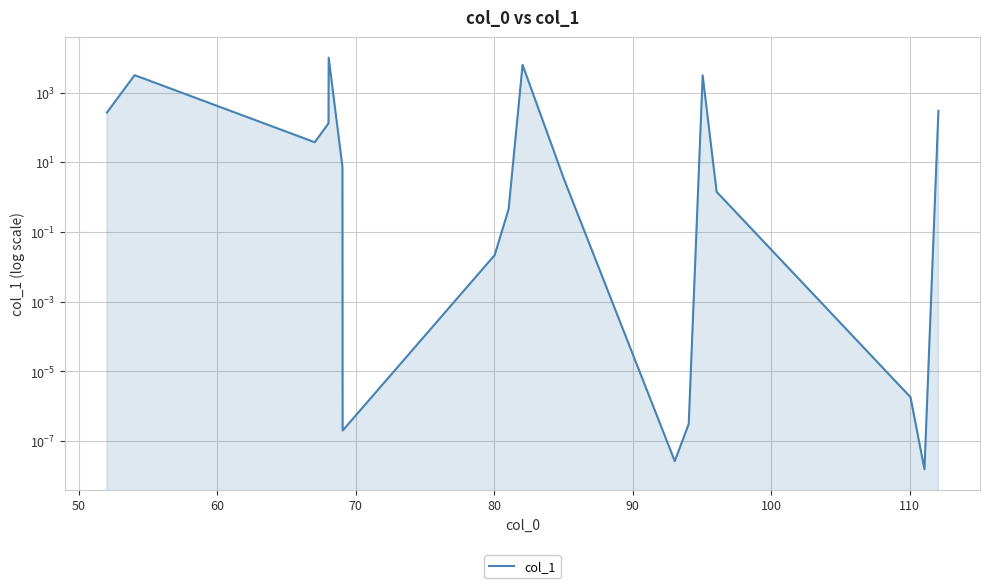

What is the sum of all values?

23227.1